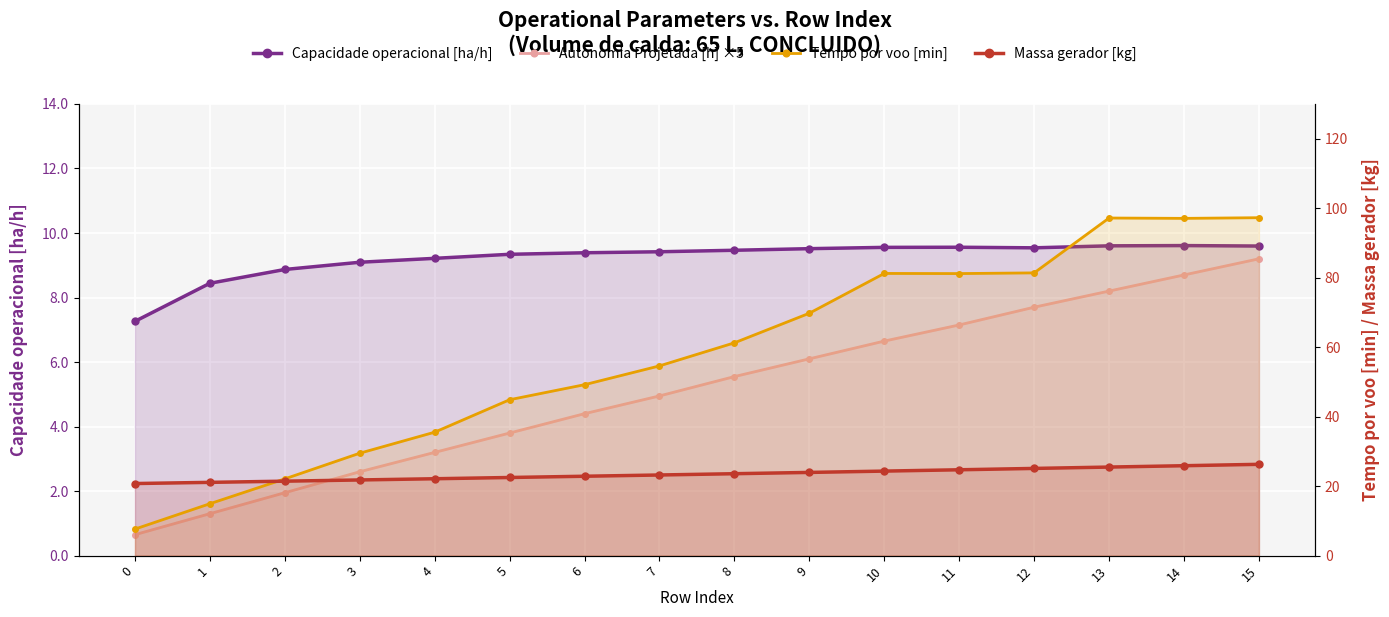

Reading right to left, list all the values displayed in this chart.

Capacidade operacional [ha/h]: 9.6	9.6	9.6	9.5	9.6	9.6	9.5	9.5	9.4	9.4	9.3	9.2	9.1	8.9	8.4	7.3
Autonomia Projetada [h] ×5: 9.2	8.7	8.2	7.7	7.1	6.7	6.1	5.6	5.0	4.4	3.8	3.2	2.6	2.0	1.3	0.7
Tempo por voo [min]: 97.3	97.1	97.2	81.4	81.2	81.2	69.8	61.2	54.6	49.2	44.9	35.5	29.5	22.1	14.9	7.6
Massa gerador [kg]: 26.3	25.9	25.5	25.1	24.7	24.3	23.9	23.6	23.2	22.9	22.5	22.1	21.8	21.4	21.1	20.8